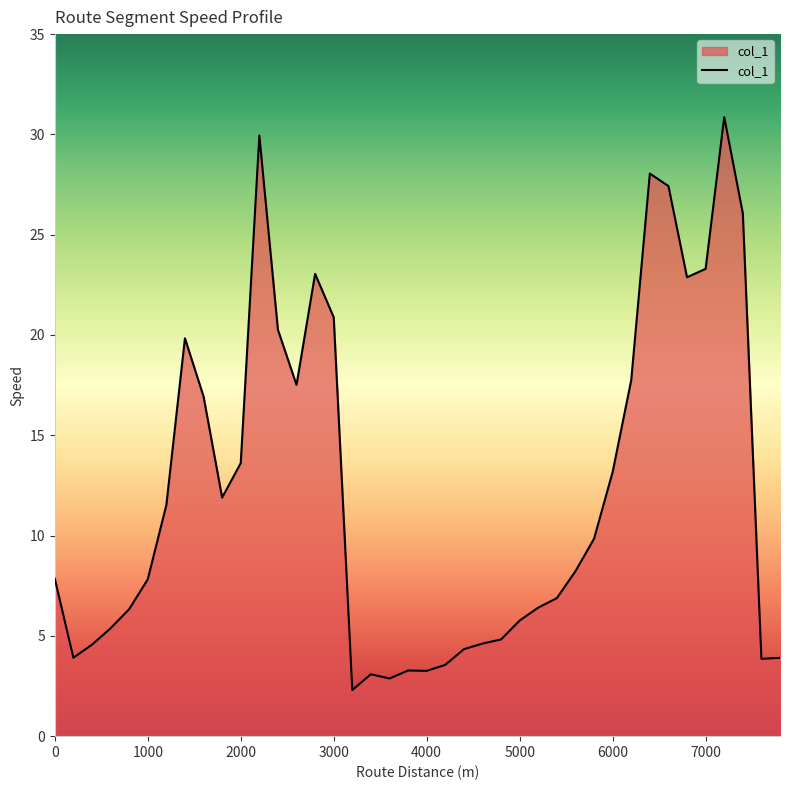

What is the smallest value displayed?

2.3